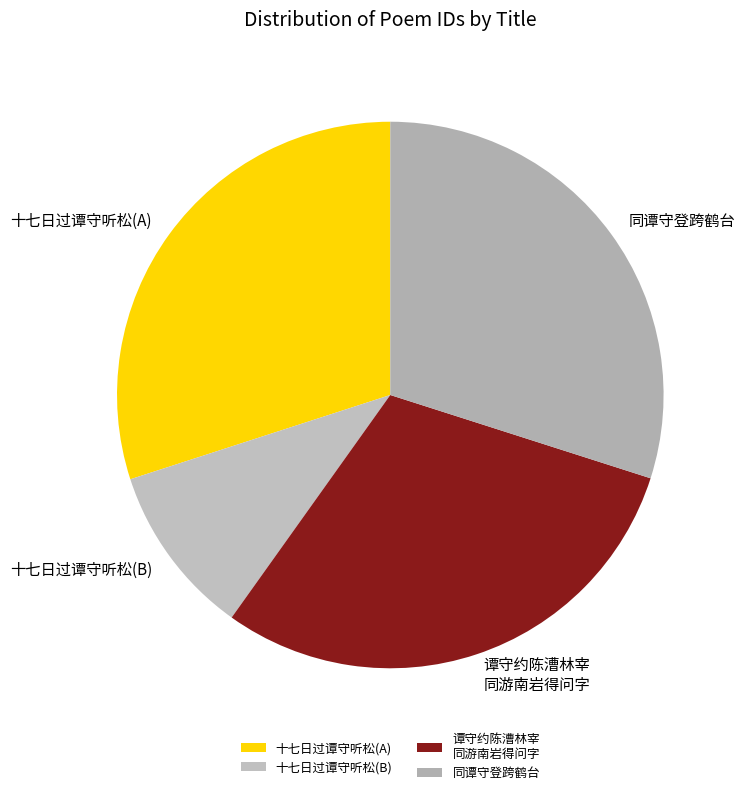

True or false: 谭守约陈漕林宰 同游南岩得问字 accounts for 24% of the total.

False